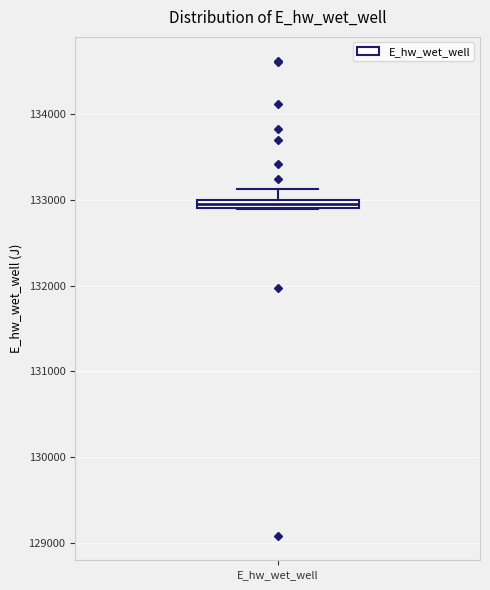

Where is the upper edge of the box for E_hw_wet_well on the y-axis? The values are not printed on the chart, so give them approximately, as read against the axis.

133000